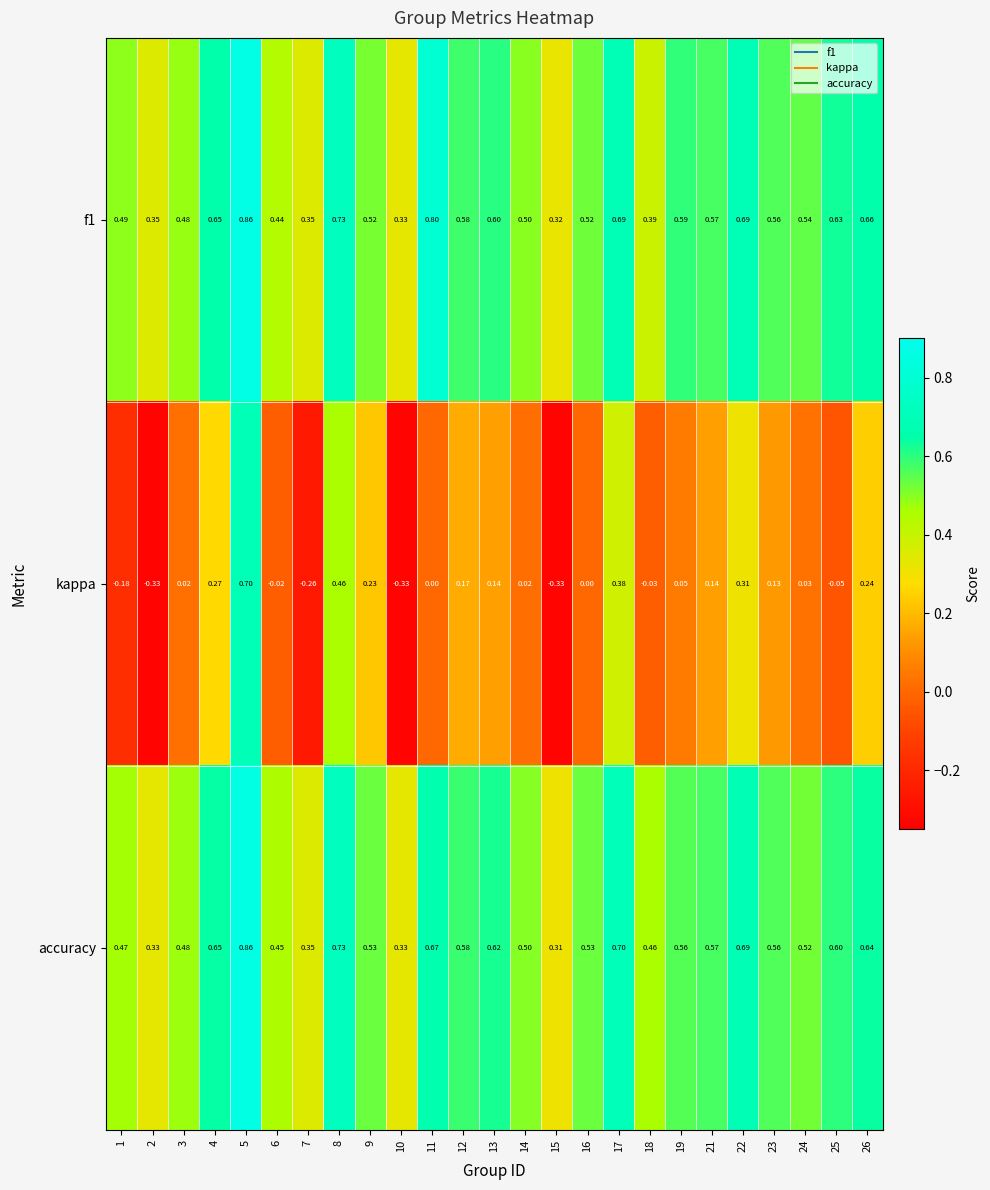

Is the value of f1 at 7 greater than the value of accuracy at 9?

No